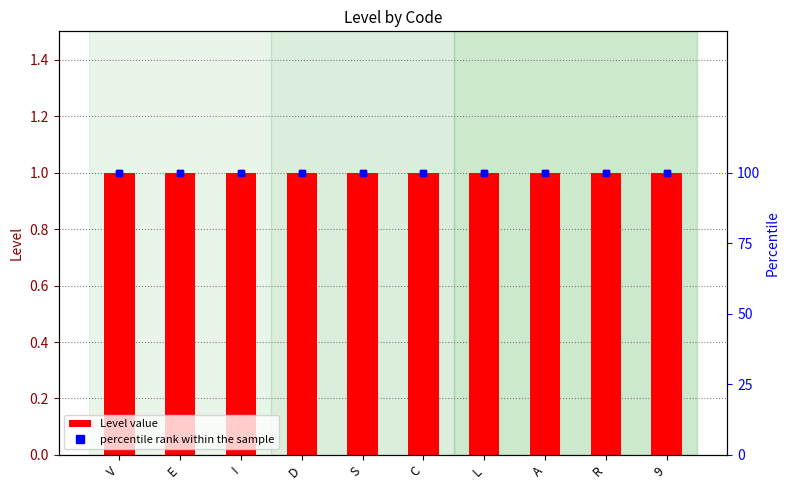

What is the maximum value for percentile rank within the sample?

100